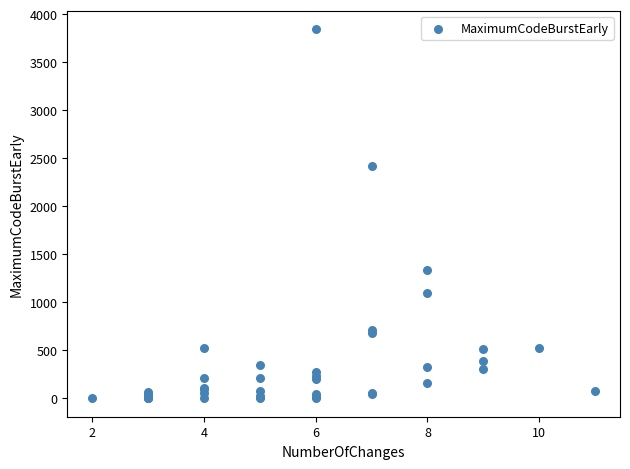

What Y value in the scatter plot is closest to 1923?

2419